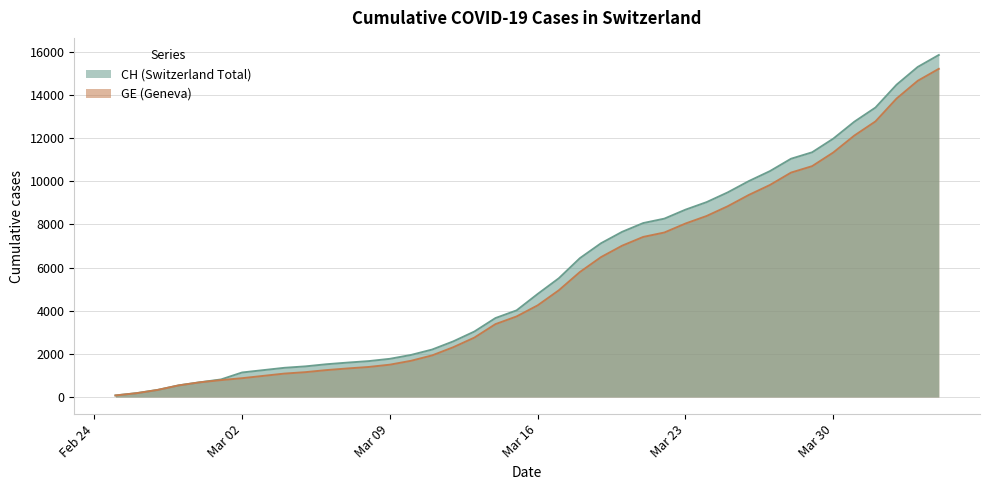

What is the maximum value shown in the chart?

15850